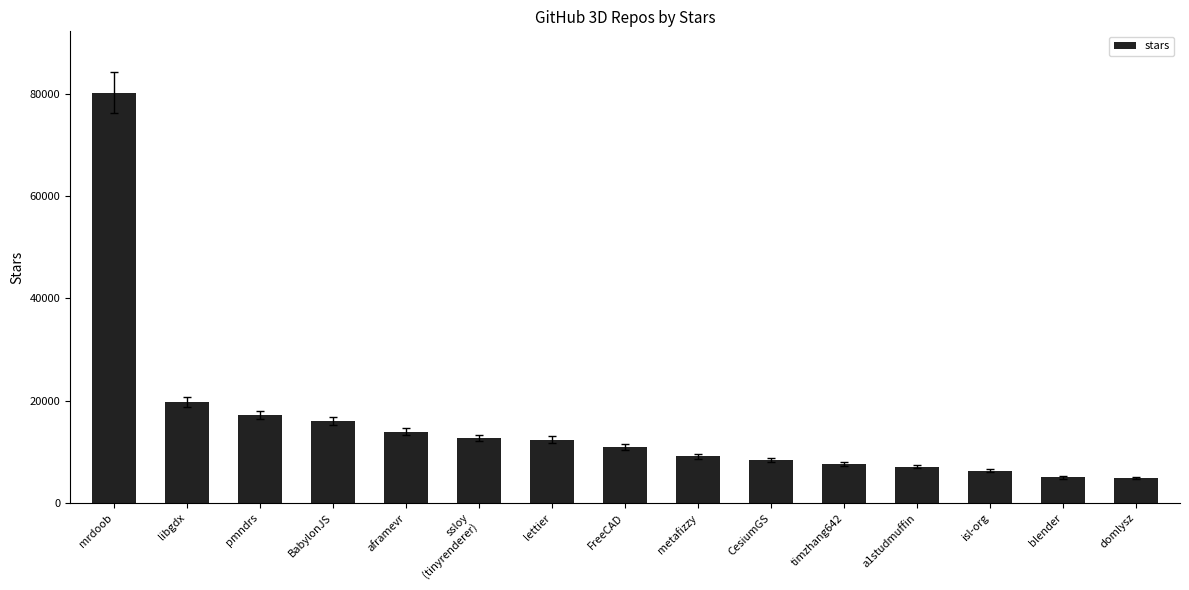

The value at libgdx is 19800. True or false?

True